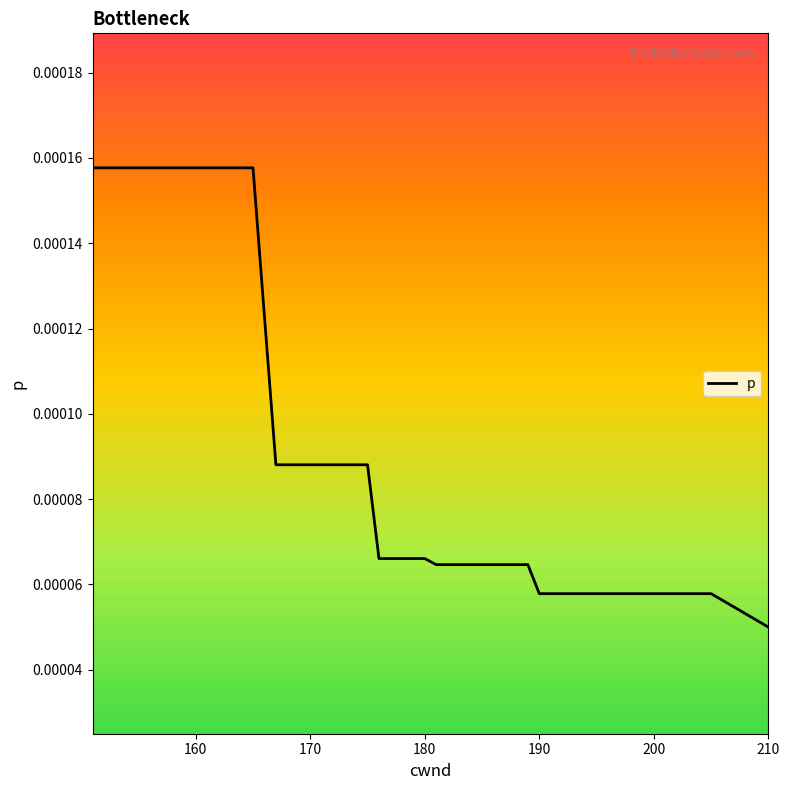

Which label corresponds to the smallest value in the chart?

210